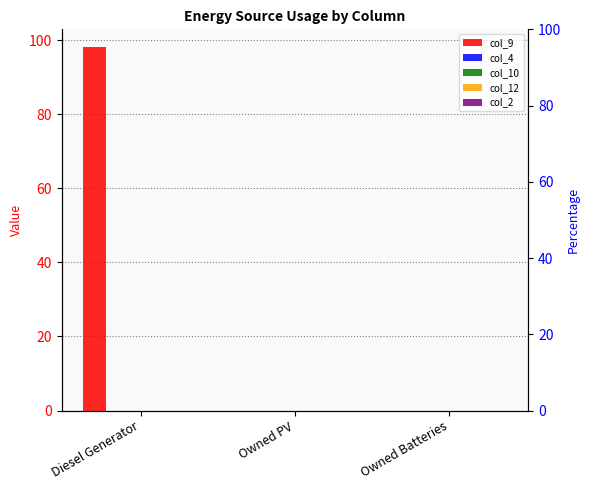

List the series in order of their peak value, highest first.

col_9, col_4, col_10, col_12, col_2